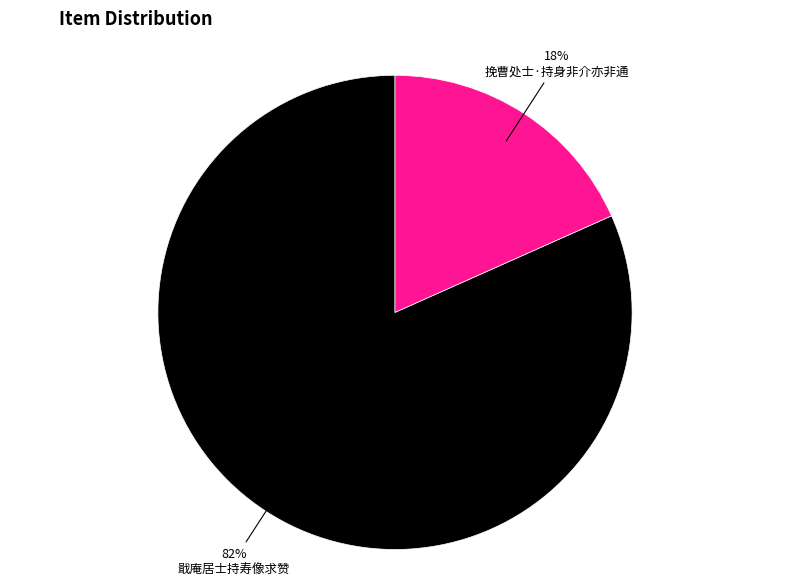

To the nearest percent, what is the combined percentage of 挽曹处士·持身非介亦非通 and 戢庵居士持寿像求赞?

100%